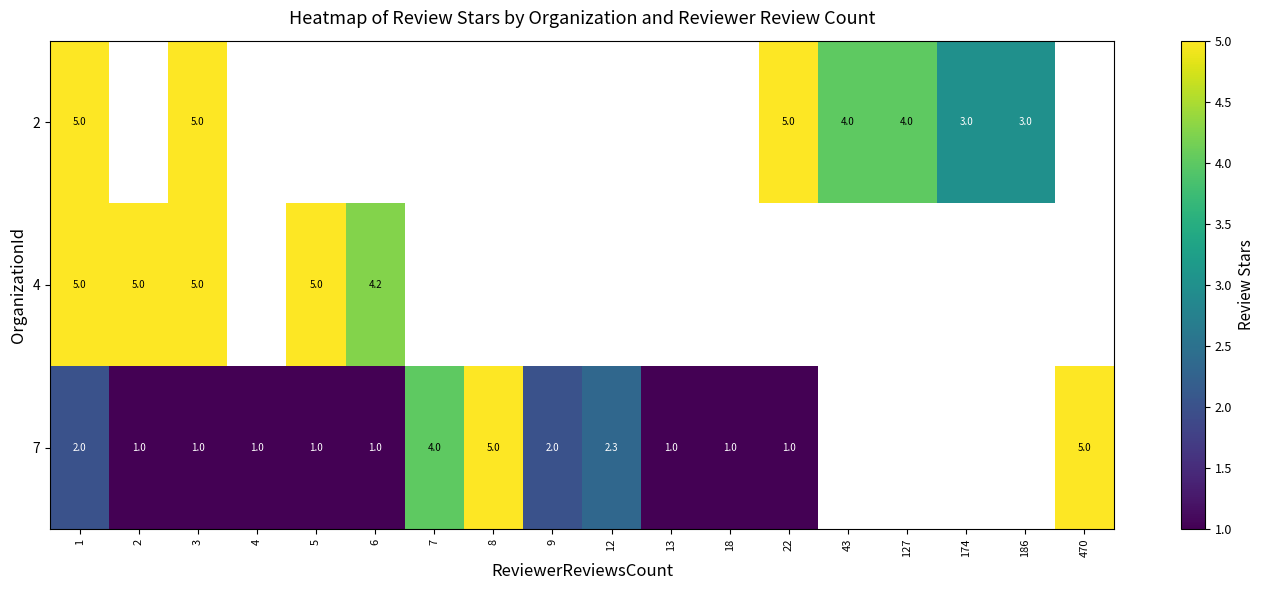

What is the sum of the 7 values at 7 and 470?

9.0